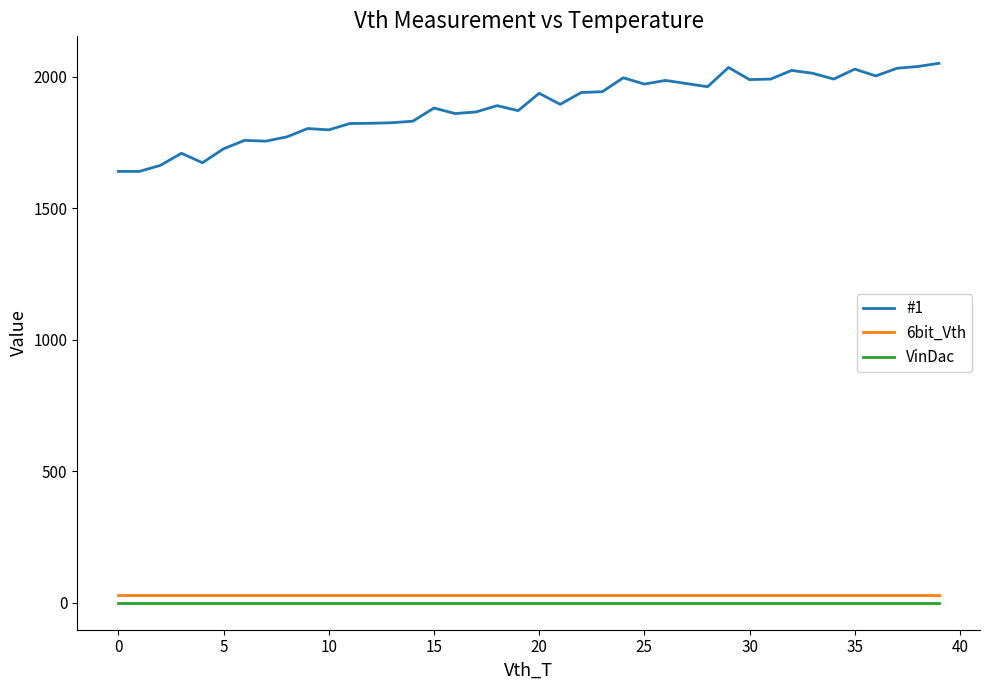

Which series has the widest spread of values?

#1